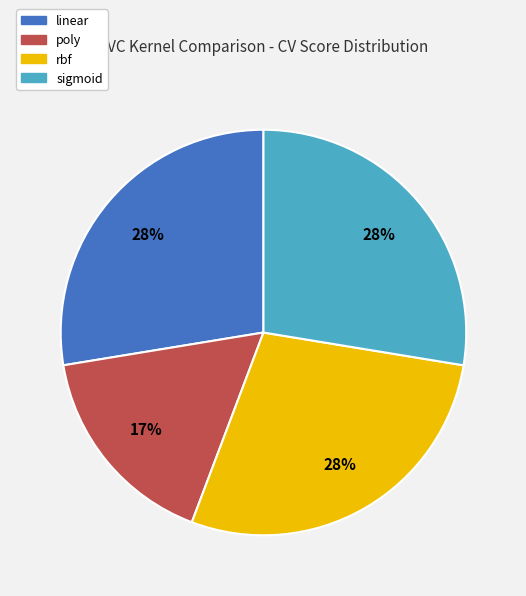

What percentage is the rbf slice, to the nearest percent?

28%